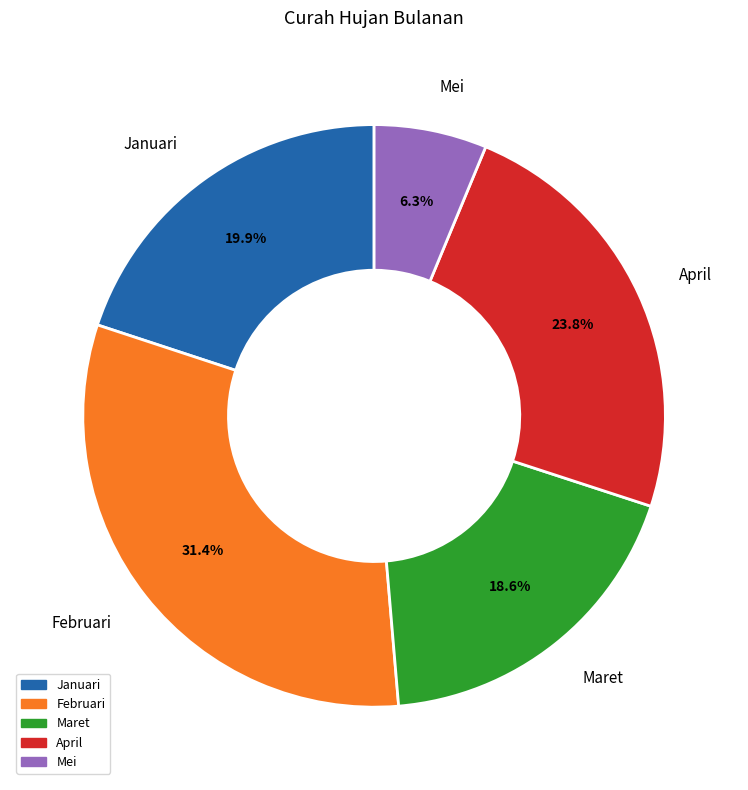

Combined, do Maret and Januari account for over 50%?

No